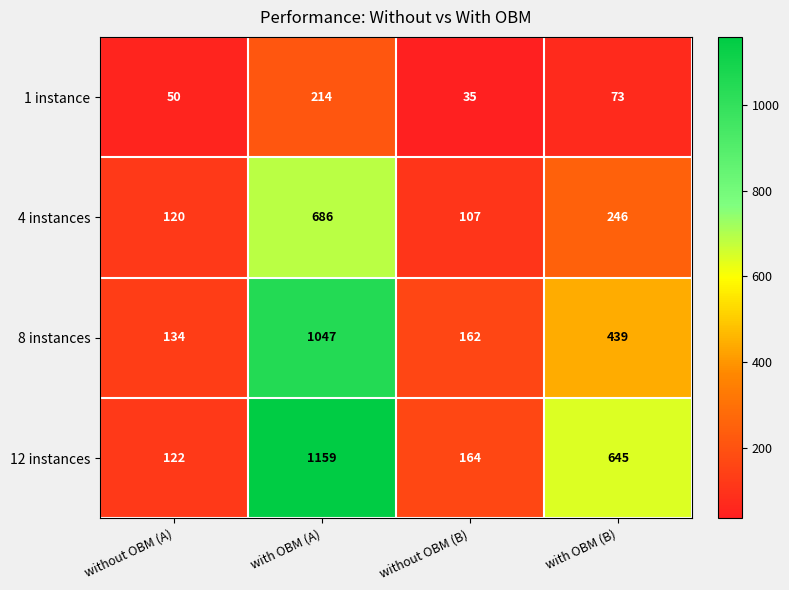

At which category is the sum across all series the highest?

with OBM (A)